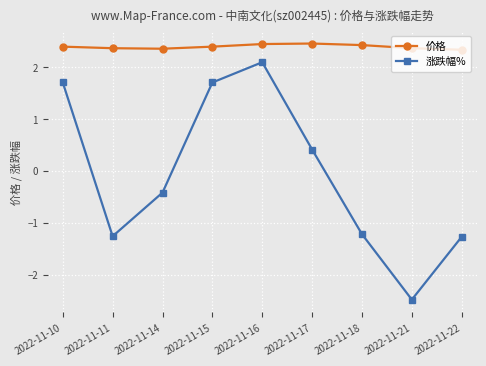

Which series has the largest total across all categories?

价格